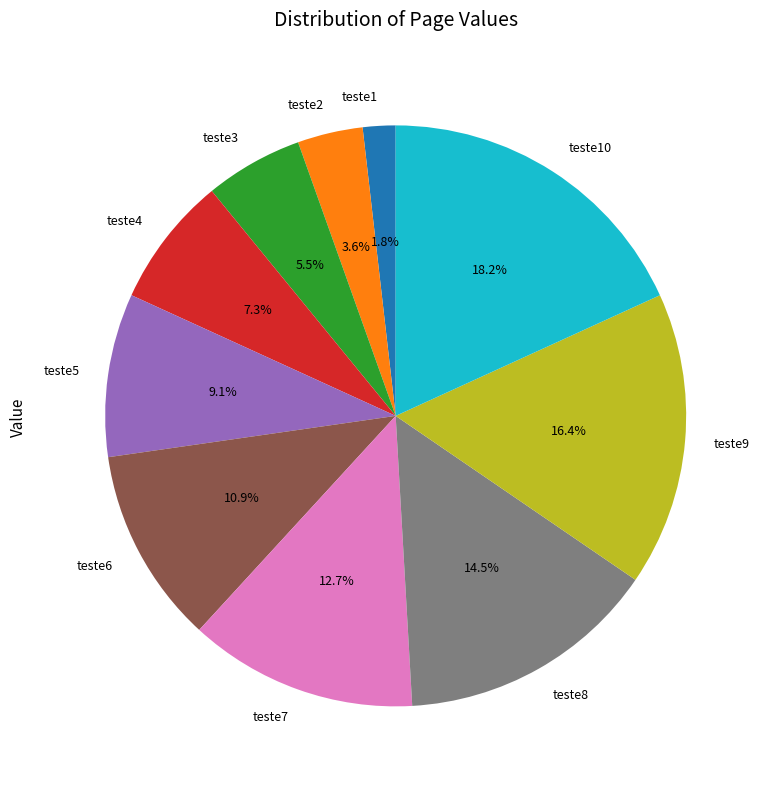

Rank the categories by value from highest to lowest.

teste10, teste9, teste8, teste7, teste6, teste5, teste4, teste3, teste2, teste1